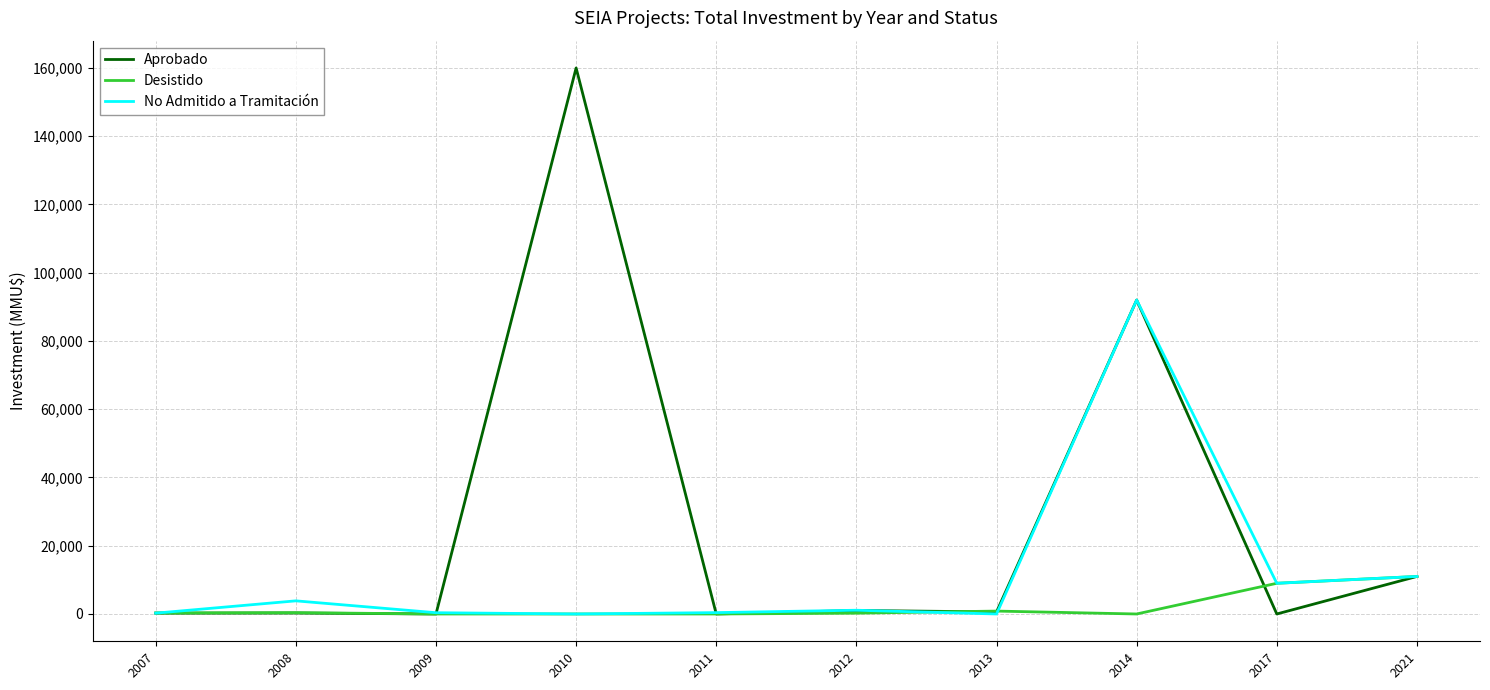

Rank the series by their average value, from highest to lowest.

Aprobado, No Admitido a Tramitación, Desistido